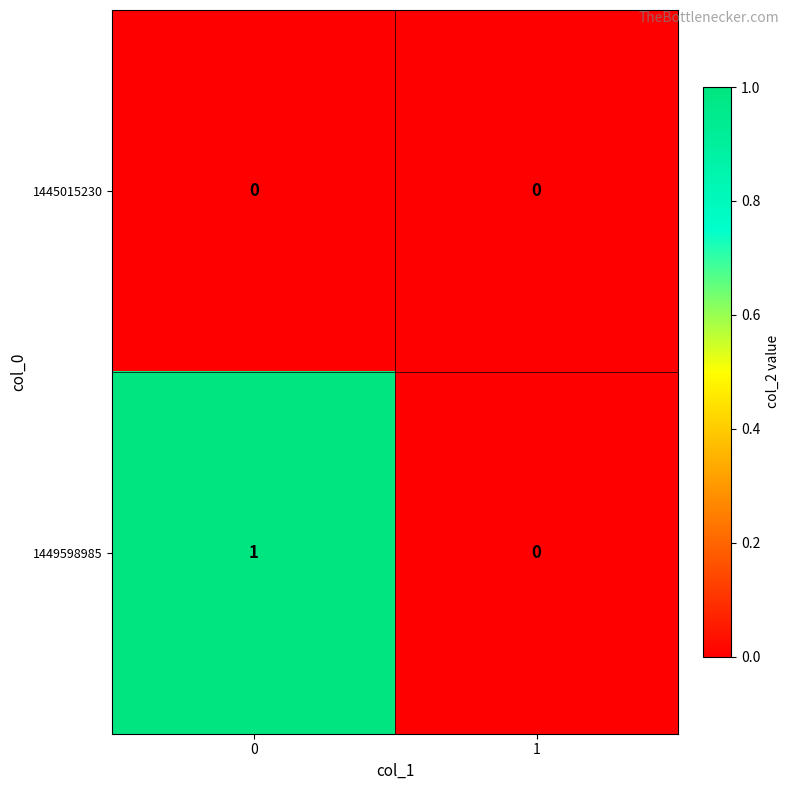

Which series has the widest spread of values?

1449598985